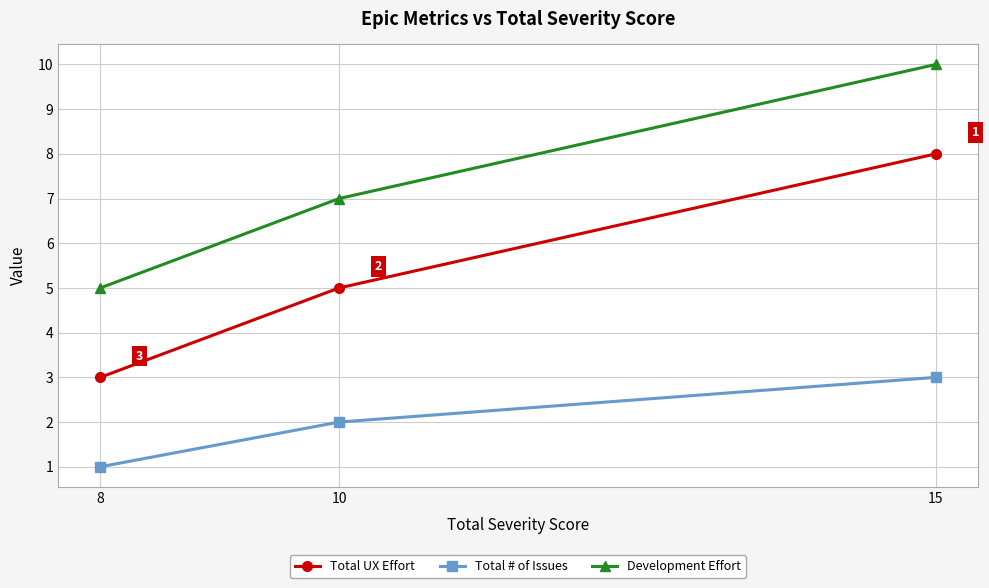

The value of Total # of Issues at 15 is 2. True or false?

False